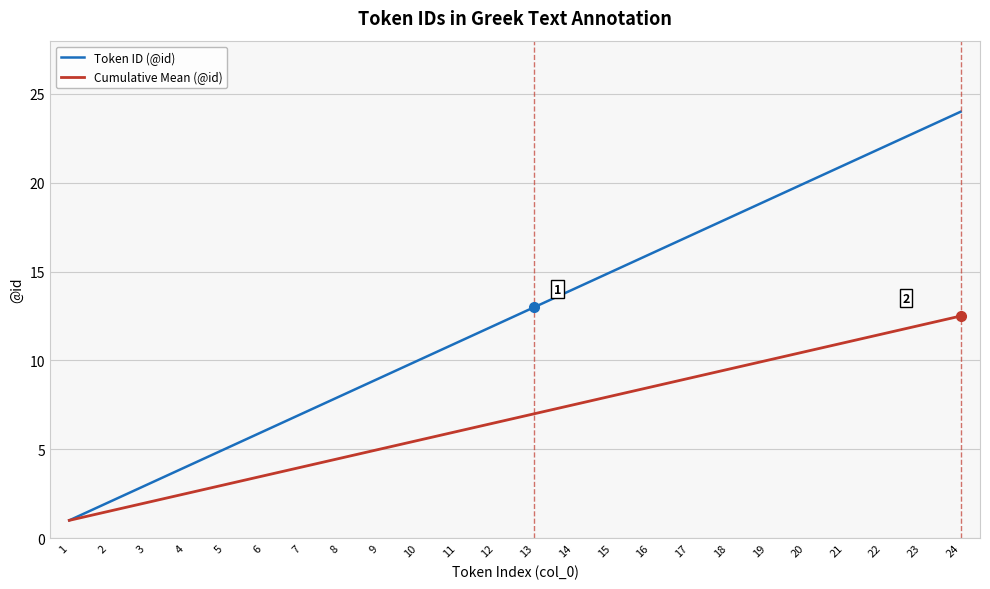

What is the total value across all series at 20?

30.5